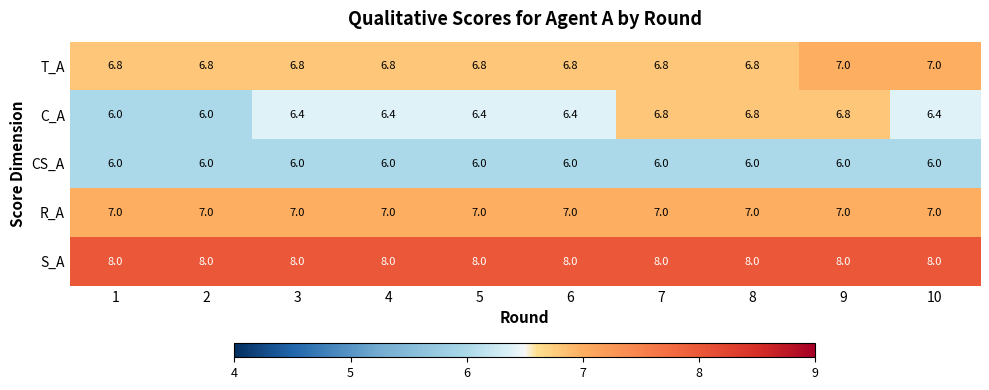

At which category is the sum across all series the highest?

9